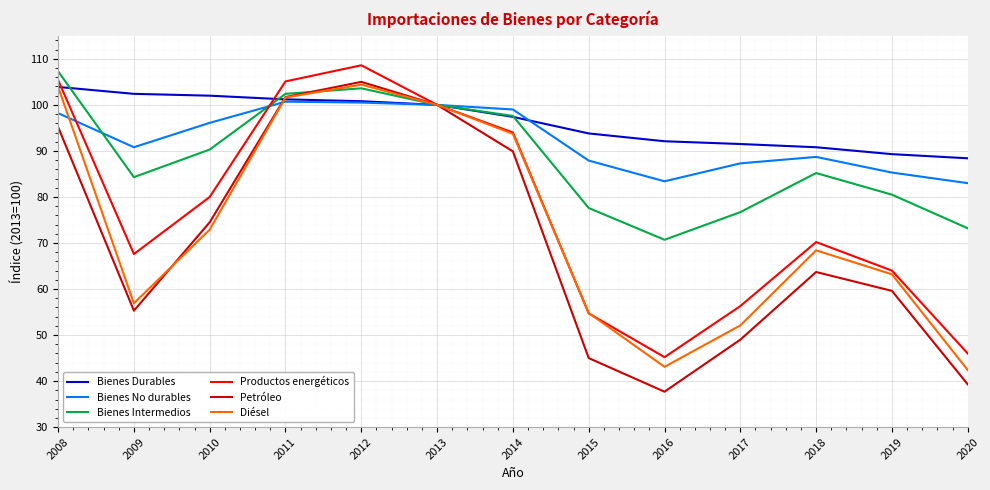

What is the difference between the Bienes No durables values at 2020 and 2012?

17.5